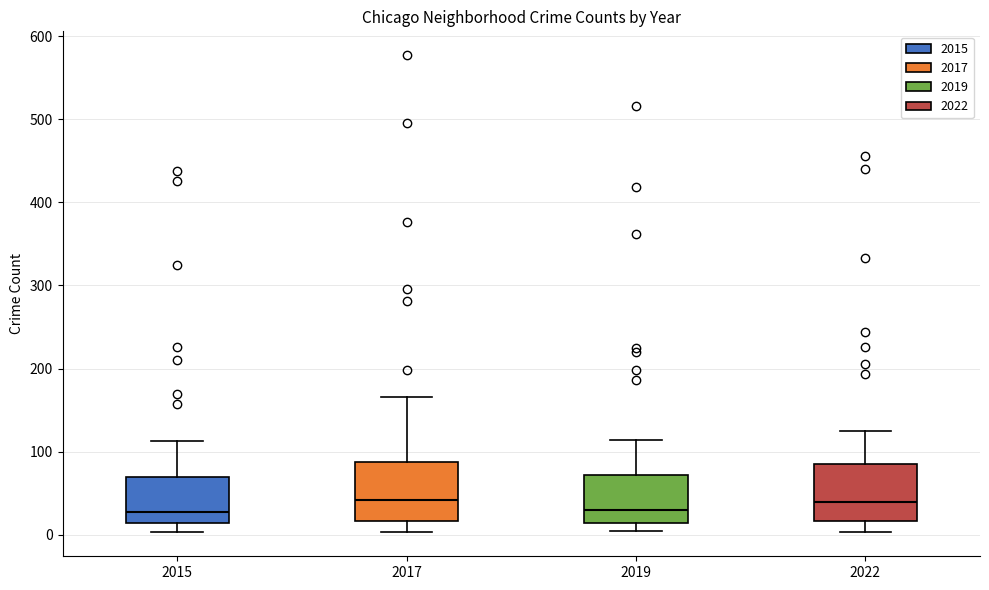

Reading left to right, read every box against the y-axis: the position of its median line, the range the box covers, and the ends of its whiskers. The values are not printed on the chart, so give them approximately, as read against the axis.

2015: median 30, box 10 to 70, whiskers 0 to 110
2017: median 40, box 20 to 90, whiskers 0 to 170
2019: median 30, box 10 to 70, whiskers 10 (just below the box's lower edge) to 110
2022: median 40, box 20 to 90, whiskers 0 to 130